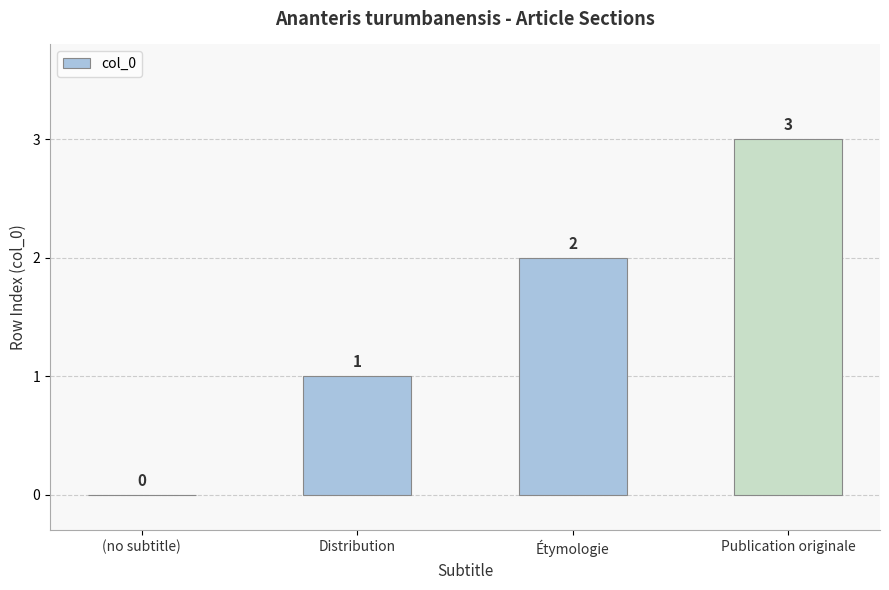

Where is the data nearest to the value 1?

Distribution